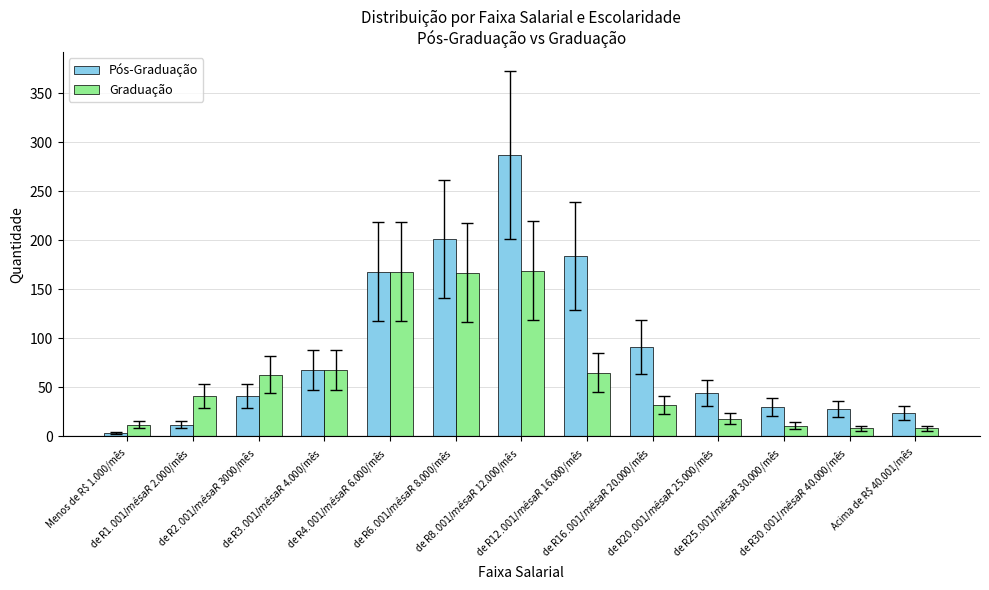

How many data points in Pós-Graduação are less than 44?

6